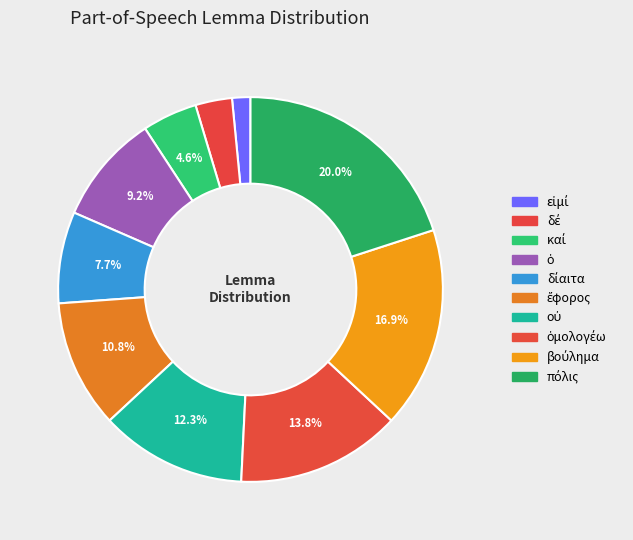

How many segments does this pie chart have?

10